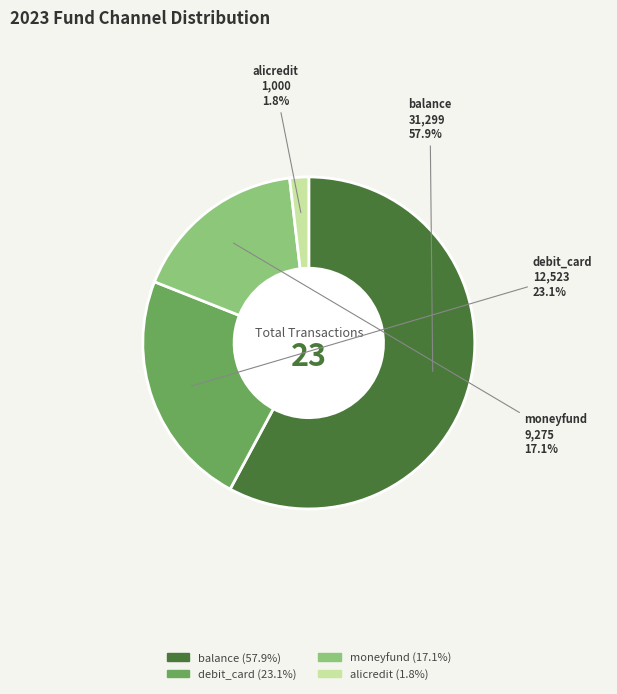

What percentage is the moneyfund slice, to the nearest percent?

17%